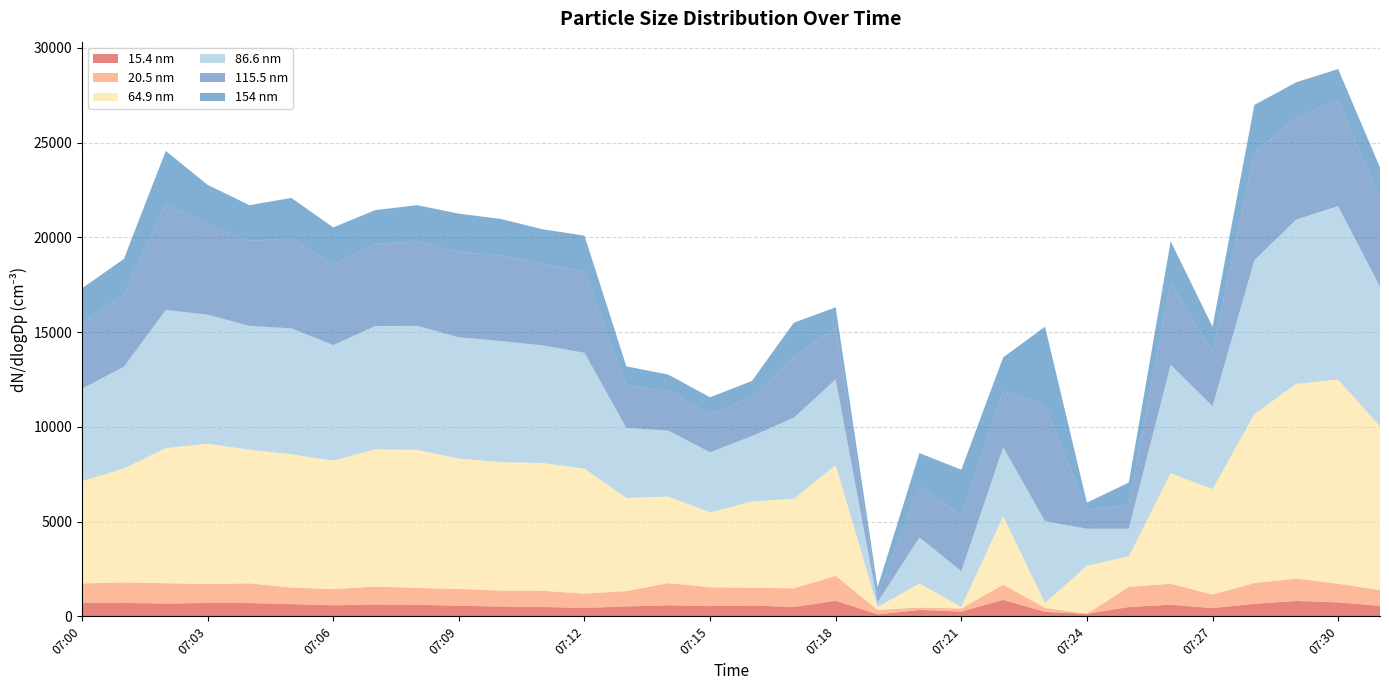

Reading left to right, extract all data points from this chart.

15.4: 07:00=713.4	07:01=713.2	07:02=680.7	07:03=710.3	07:04=707.2	07:05=647.7	07:06=588.8	07:07=629.2	07:08=616.2	07:09=564.4	07:10=521.8	07:11=498.6	07:12=448.1	07:13=530.5	07:14=588.1	07:15=544.9	07:16=580.2	07:17=495.8	07:18=828.9	07:19=108.3	07:20=344.6	07:21=256.6	07:22=875.7	07:23=241.3	07:24=138.2	07:25=497.1	07:26=618.1	07:27=439.5	07:28=663.7	07:29=816.1	07:30=744.3	07:31=561.5
20.5: 07:00=1027.5	07:01=1083.3	07:02=1071.2	07:03=1002.5	07:04=1039.3	07:05=876.4	07:06=853.3	07:07=946.0	07:08=889.7	07:09=885.1	07:10=844.4	07:11=856.9	07:12=759.0	07:13=806.9	07:14=1170.4	07:15=997.4	07:16=932.9	07:17=988.6	07:18=1313.7	07:19=238.6	07:20=126.3	07:21=163.2	07:22=799.0	07:23=215.0	07:24=0.0	07:25=1064.1	07:26=1103.7	07:27=720.1	07:28=1099.3	07:29=1179.9	07:30=983.1	07:31=832.1
64.9: 07:00=5399.8	07:01=6012.4	07:02=7129.9	07:03=7397.1	07:04=7053.2	07:05=7030.3	07:06=6779.9	07:07=7236.1	07:08=7283.8	07:09=6882.7	07:10=6772.2	07:11=6739.3	07:12=6595.7	07:13=4917.4	07:14=4564.9	07:15=3951.7	07:16=4552.5	07:17=4722.7	07:18=5839.7	07:19=145.0	07:20=1268.6	07:21=86.5	07:22=3608.0	07:23=256.9	07:24=2537.2	07:25=1607.3	07:26=5837.6	07:27=5559.2	07:28=8905.6	07:29=10276.7	07:30=10769.7	07:31=8633.0
86.6: 07:00=4874.3	07:01=5367.6	07:02=7289.7	07:03=6809.8	07:04=6531.3	07:05=6644.7	07:06=6095.8	07:07=6509.7	07:08=6542.3	07:09=6395.4	07:10=6392.6	07:11=6209.8	07:12=6107.3	07:13=3696.0	07:14=3480.8	07:15=3168.6	07:16=3450.9	07:17=4277.3	07:18=4525.7	07:19=252.4	07:20=2429.5	07:21=1883.5	07:22=3646.6	07:23=4312.4	07:24=1952.5	07:25=1457.3	07:26=5723.5	07:27=4377.2	07:28=8125.9	07:29=8668.7	07:30=9151.2	07:31=7365.3
115.5: 07:00=3507.8	07:01=3798.8	07:02=5603.2	07:03=4734.1	07:04=4479.8	07:05=4749.0	07:06=4232.6	07:07=4340.1	07:08=4445.2	07:09=4507.8	07:10=4505.9	07:11=4281.5	07:12=4283.2	07:13=2230.5	07:14=2093.0	07:15=2027.7	07:16=2052.7	07:17=3198.9	07:18=2726.4	07:19=369.2	07:20=2712.4	07:21=2933.4	07:22=2970.2	07:23=6126.9	07:24=996.8	07:25=1270.3	07:26=4331.4	07:27=2813.5	07:28=5652.5	07:29=5365.8	07:30=5538.7	07:31=4629.7
154: 07:00=1789.3	07:01=1888.8	07:02=2787.6	07:03=2114.9	07:04=1887.9	07:05=2132.5	07:06=1975.8	07:07=1774.2	07:08=1923.4	07:09=2016.3	07:10=1934.5	07:11=1839.9	07:12=1900.1	07:13=1013.7	07:14=863.3	07:15=874.3	07:16=854.0	07:17=1814.3	07:18=1077.2	07:19=423.9	07:20=1737.3	07:21=2418.1	07:22=1770.3	07:23=4135.2	07:24=377.7	07:25=1168.1	07:26=2178.5	07:27=1379.9	07:28=2541.7	07:29=1875.4	07:30=1694.3	07:31=1663.2